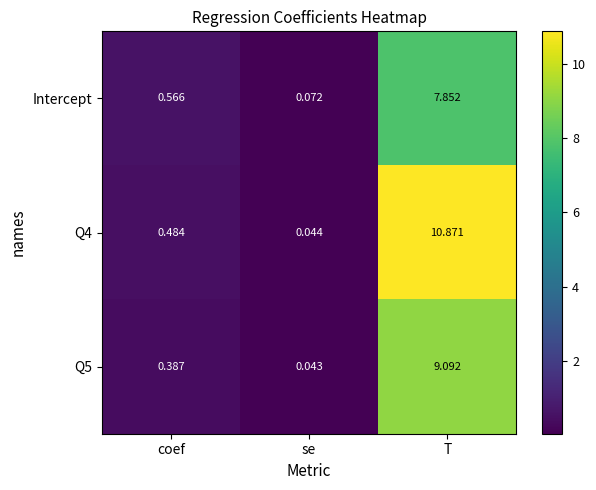

Rank the series by their average value, from lowest to highest.

Intercept, Q5, Q4